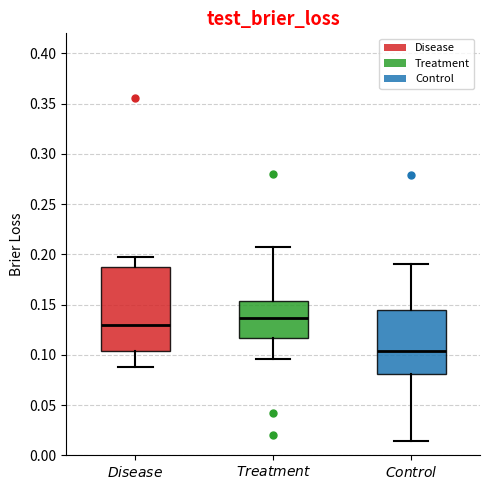

Reading left to right, read every box against the y-axis: the position of its median line, the range the box covers, and the ends of its whiskers. The values are not printed on the chart, so give them approximately, as read against the axis.

$\it{Disease}$: median 0.130, box 0.105 to 0.185, whiskers 0.090 to 0.200
$\it{Treatment}$: median 0.135, box 0.115 to 0.155, whiskers 0.095 to 0.205
$\it{Control}$: median 0.105, box 0.080 to 0.145, whiskers 0.015 to 0.190